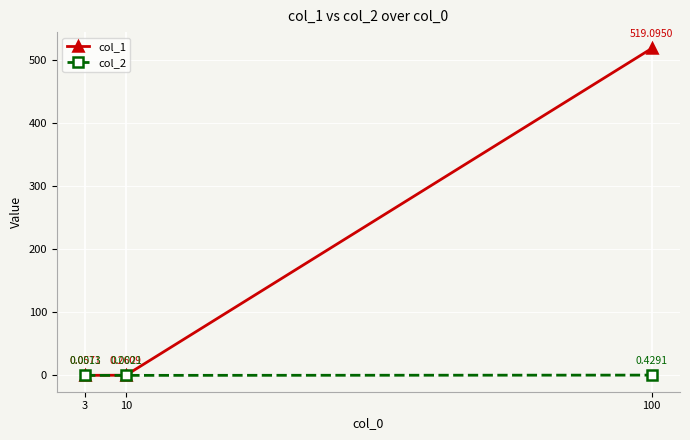

Which series has the widest spread of values?

col_1